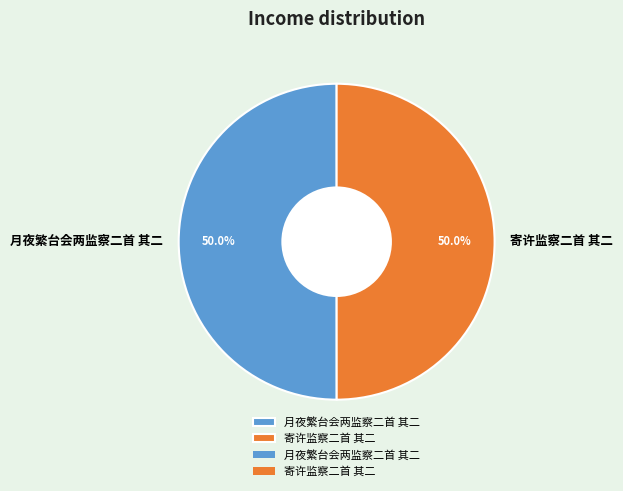

What percentage do 月夜繁台会两监察二首 其二 and 寄许监察二首 其二 together represent?

100.0%